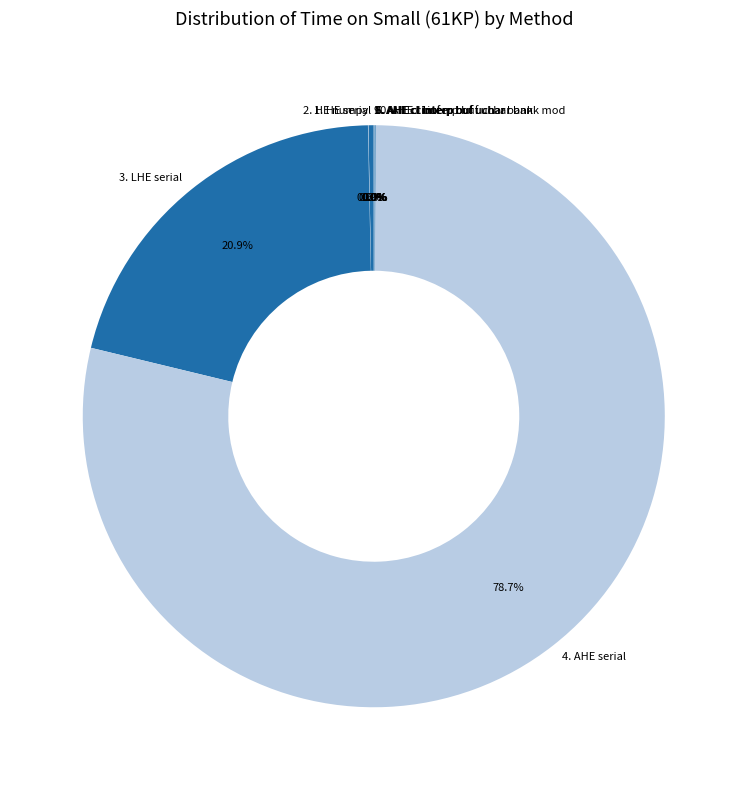

Which category has the biggest portion of the pie?

4. AHE serial